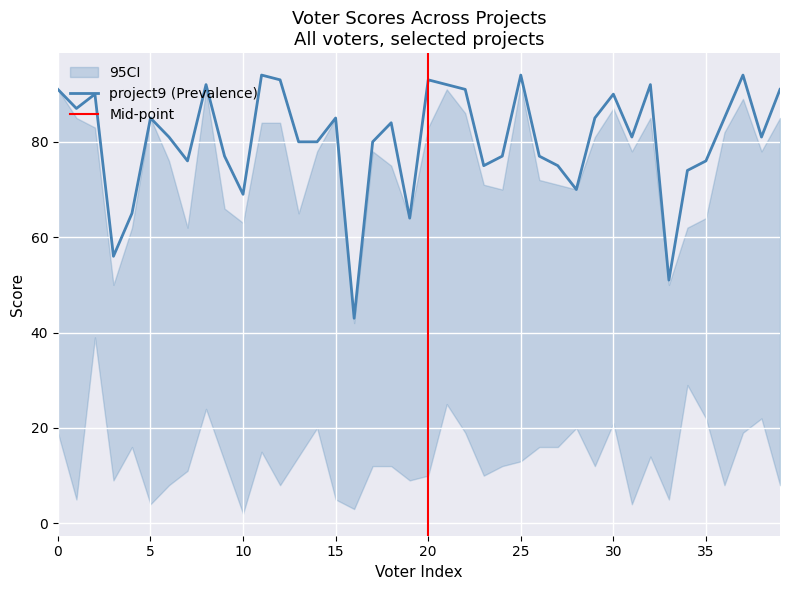

At how many categories does at least one series exceed 26?

40